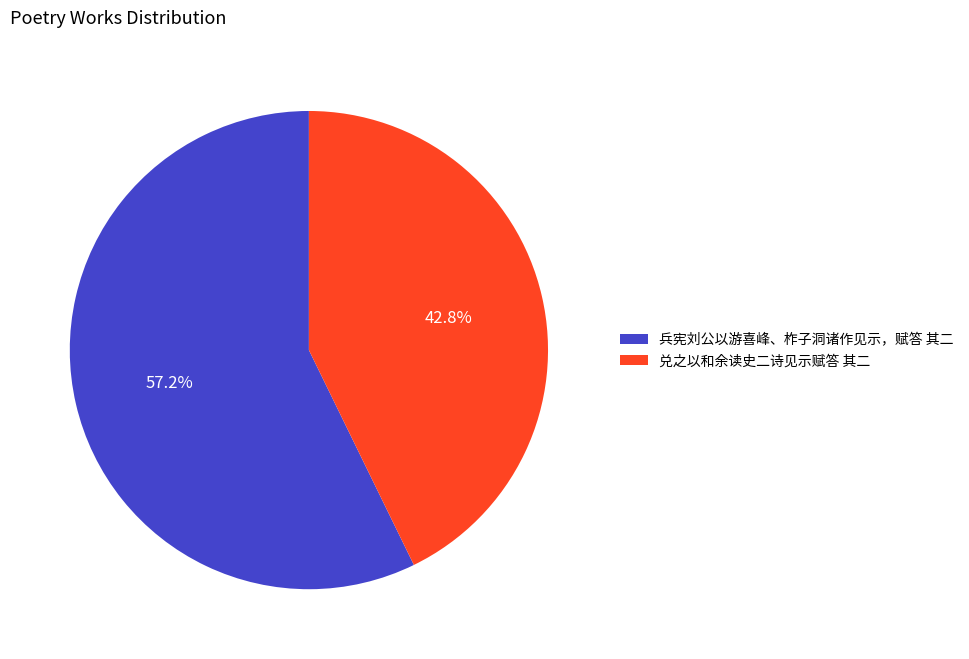

To the nearest percent, what is the difference between the 兑之以和余读史二诗见示赋答 其二 and 兵宪刘公以游喜峰、柞子洞诸作见示，赋答 其二 slice percentages?

14%